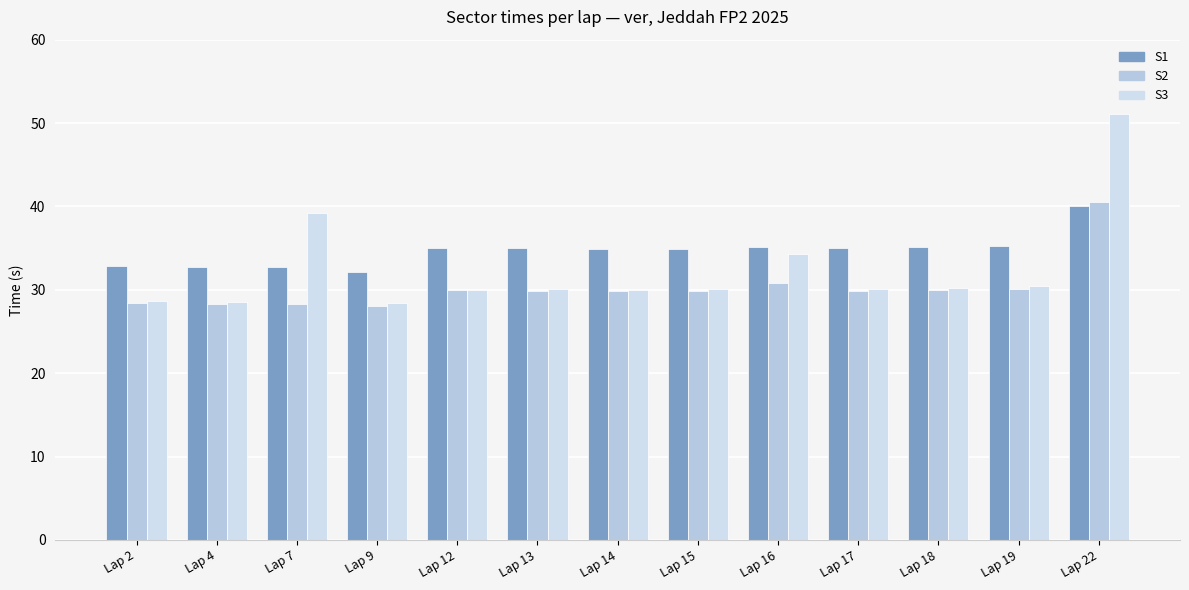

At how many categories does at least one series exceed 29?

13